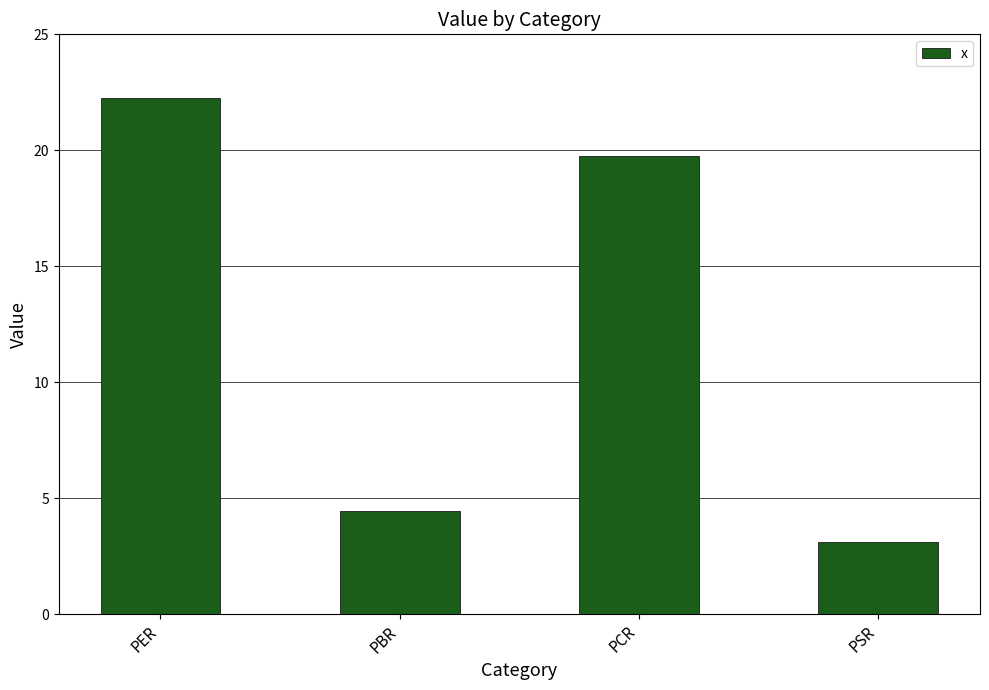

What is the average value?

12.4